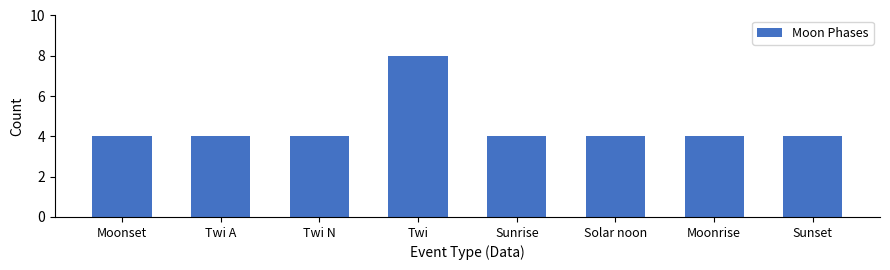

What is the value of the 8th bar from the left?

4